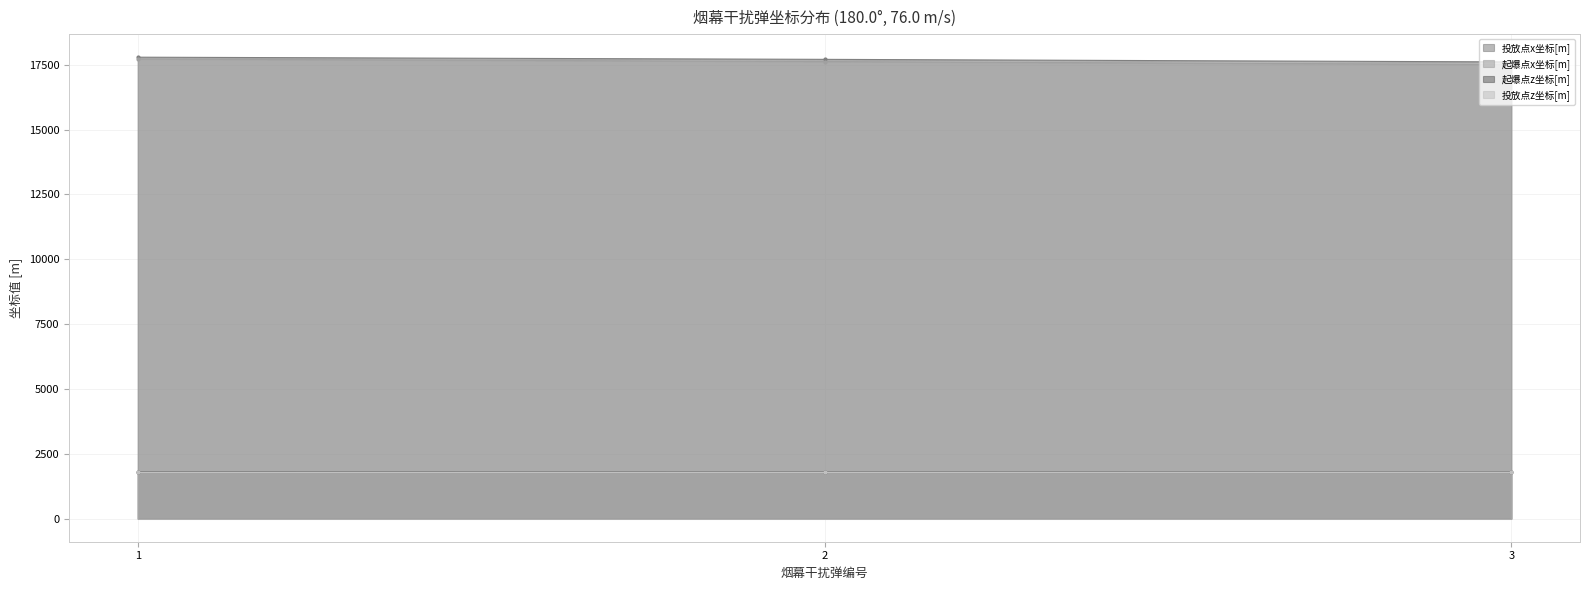

Which category has the lowest value in the 投放点x坐标[m] series?

3